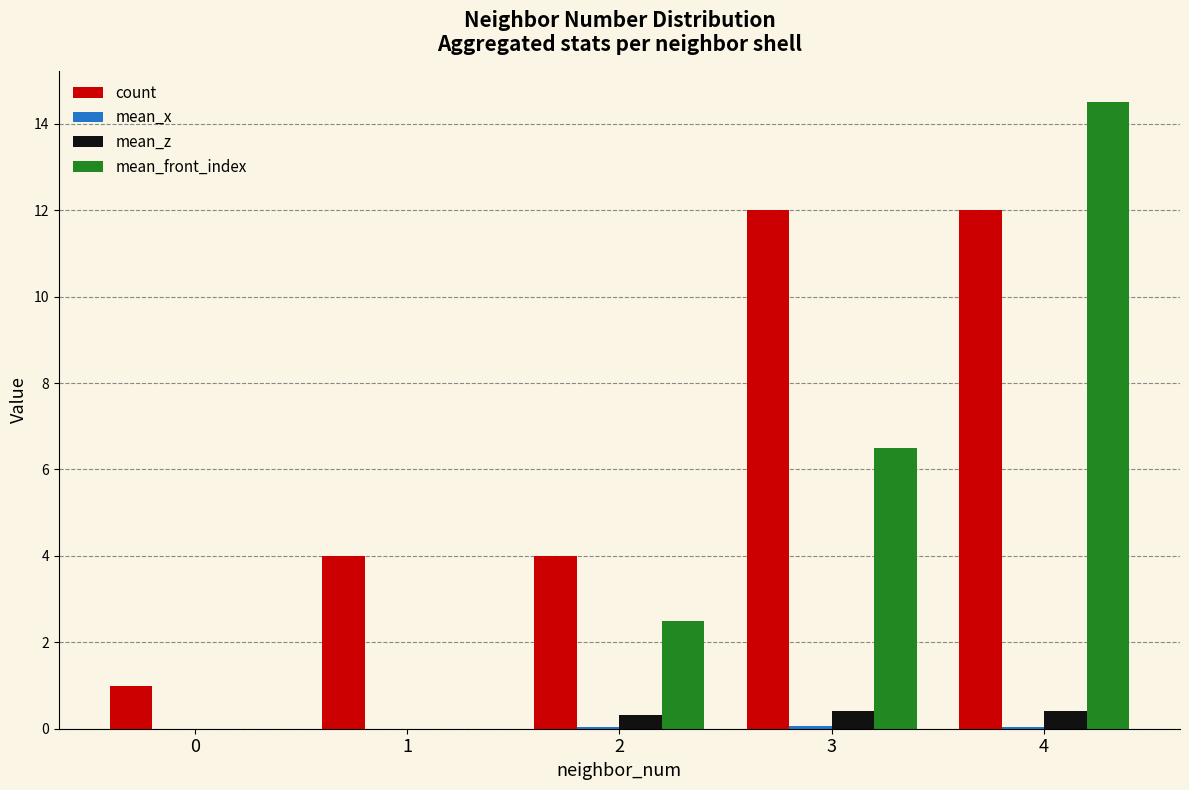

Which series has the largest total across all categories?

count